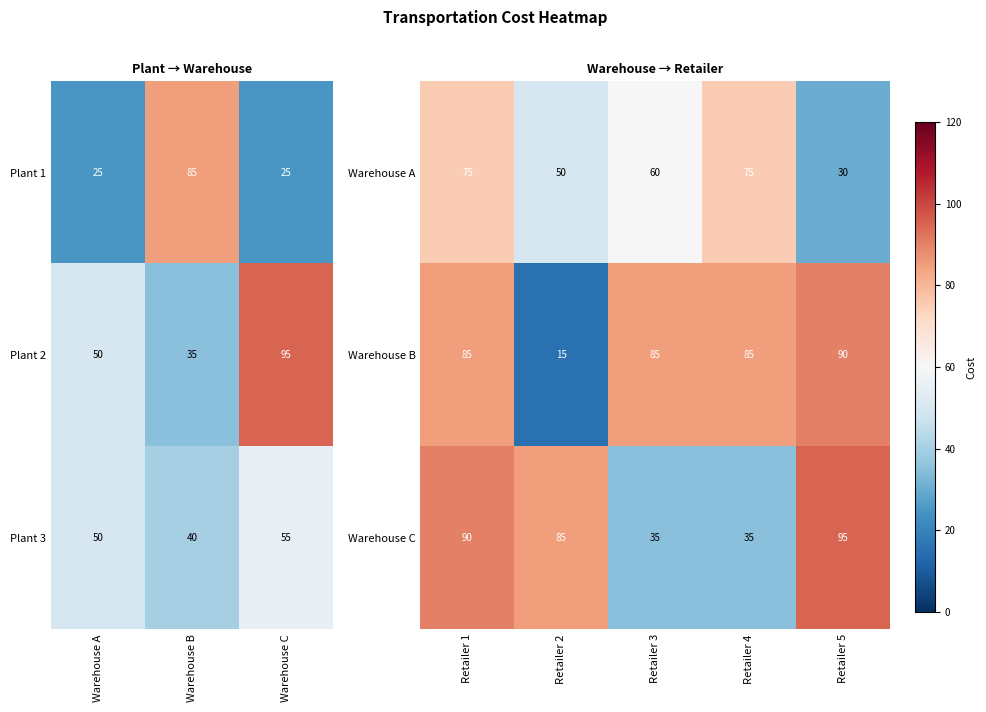

Where is Plant 2 nearest to the value 65?

Warehouse A